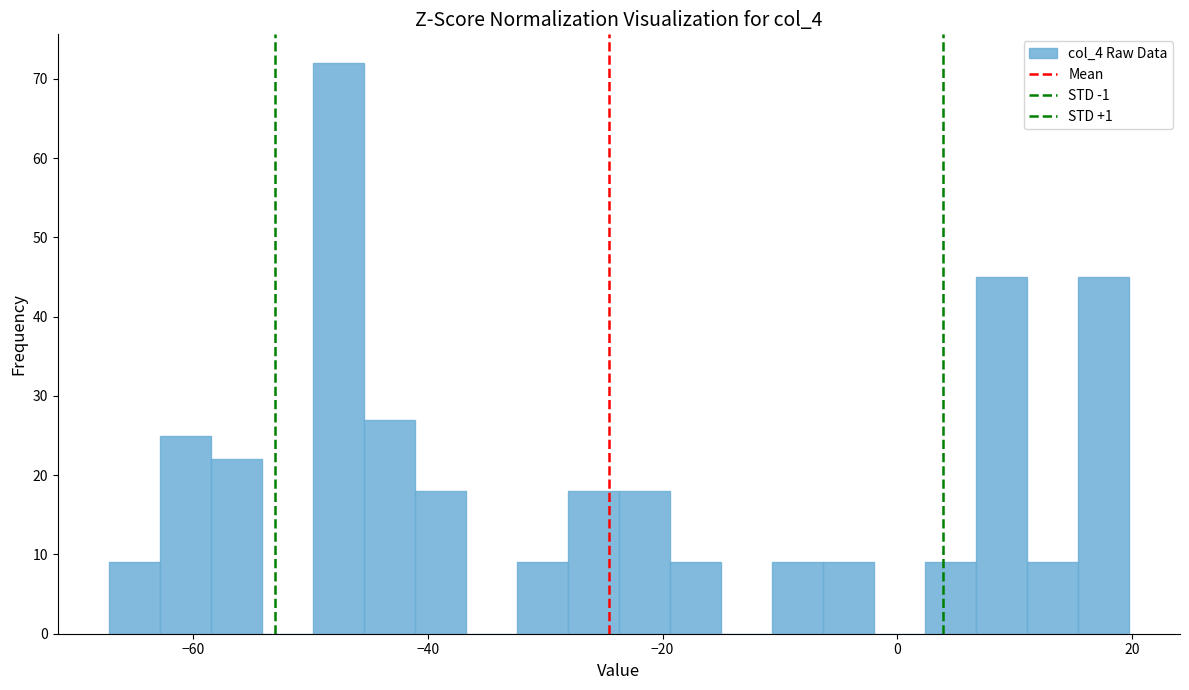

Read against the x-axis, roughly where is the centre of the tallest bar?

-48